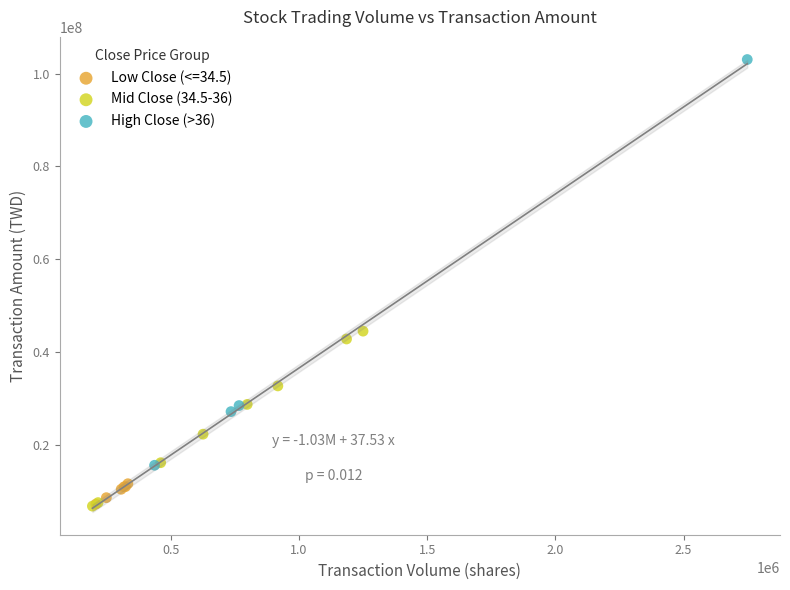

Which series contains the highest Y value?

High Close (>36)